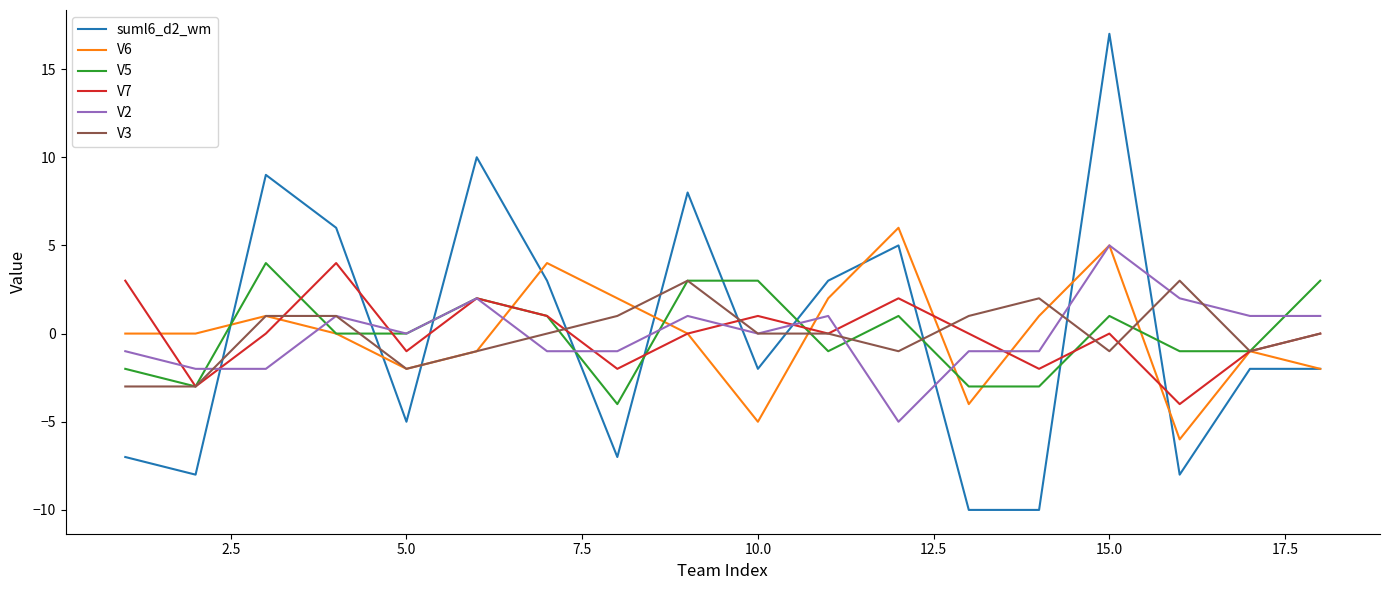

What is the minimum value shown in the chart?

-10